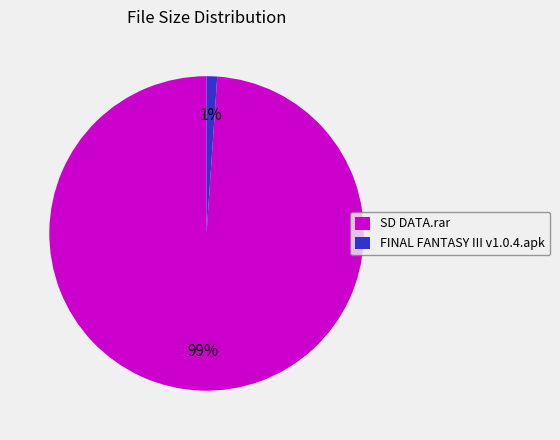

Do SD DATA.rar and FINAL FANTASY III v1.0.4.apk together represent more than half of the pie?

Yes